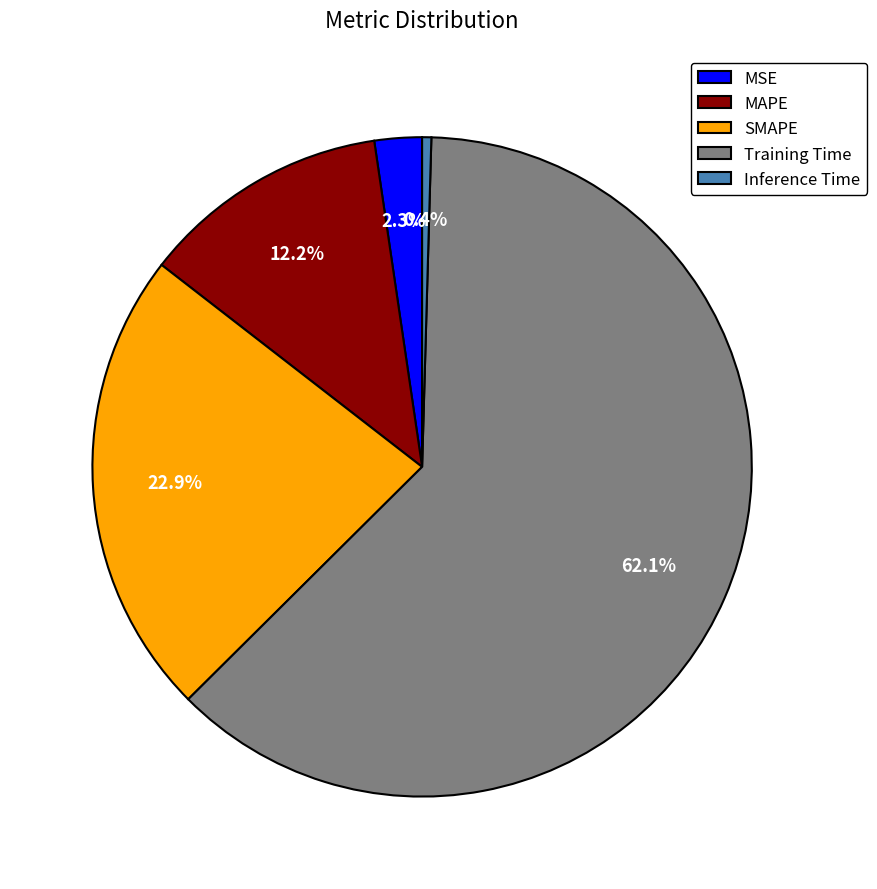

To the nearest percent, what is the difference between the largest and smallest slice percentages?

62%